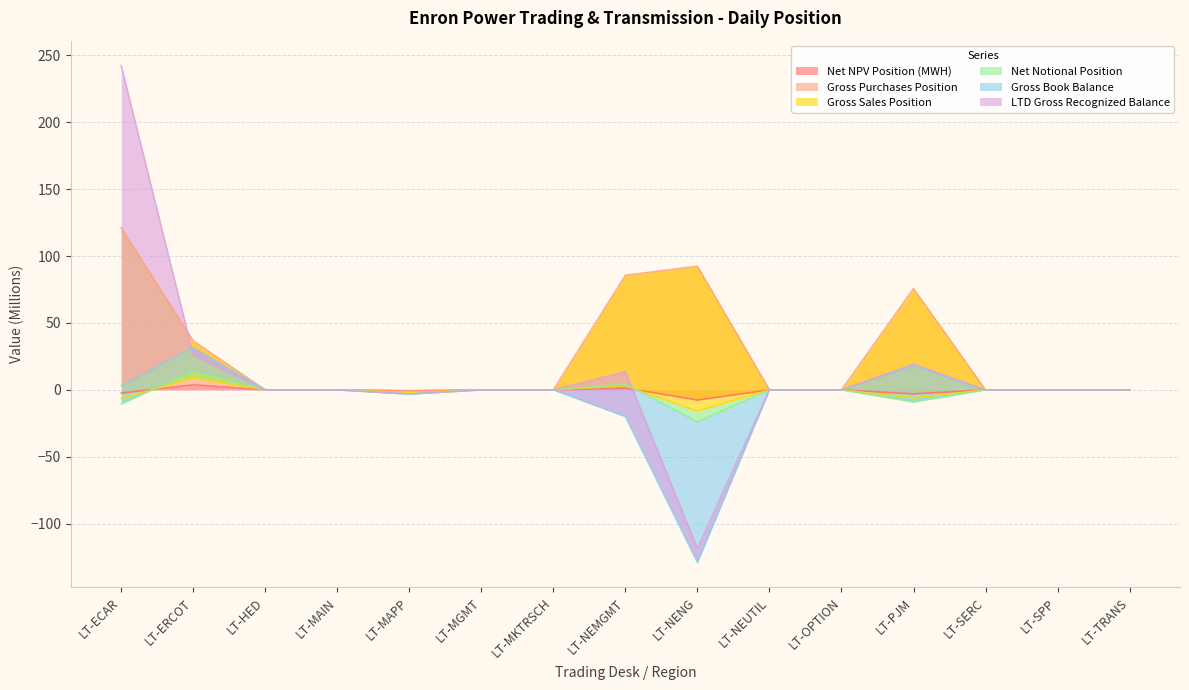

True or false: Net NPV Position (MWH) has a value of 0.0 at LT-NEUTIL.

True